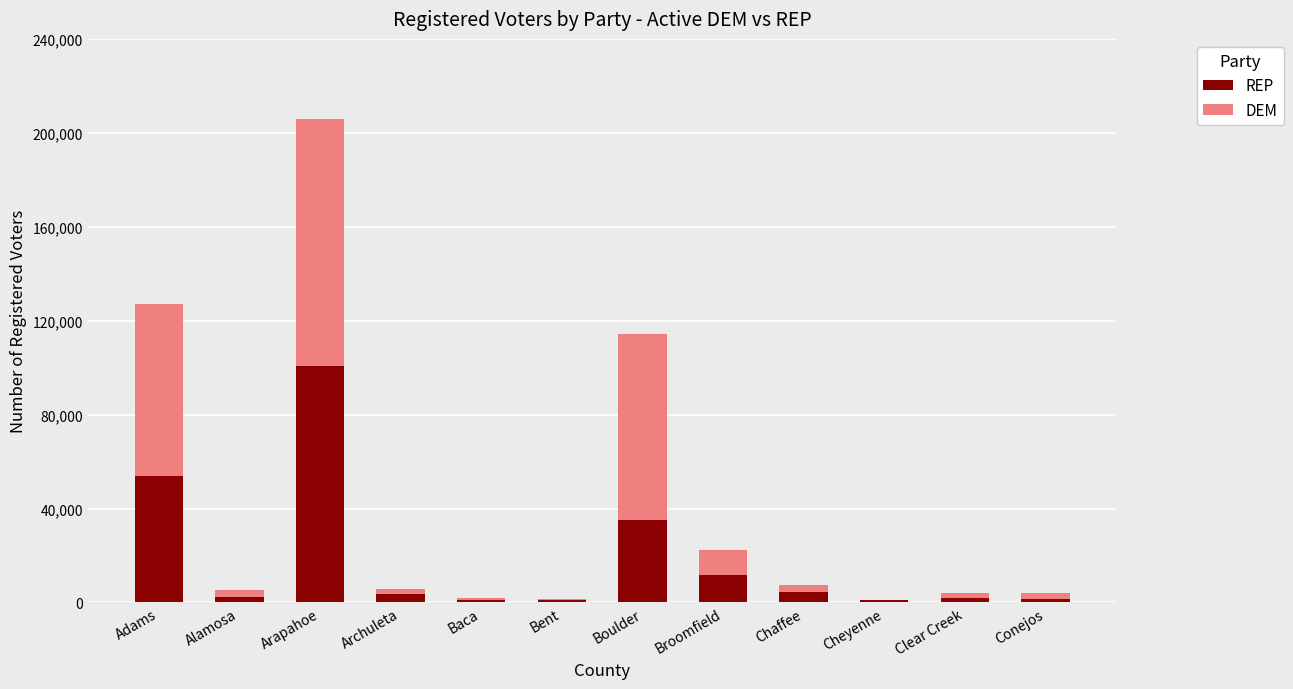

Does the chart contain stacked bars?

Yes